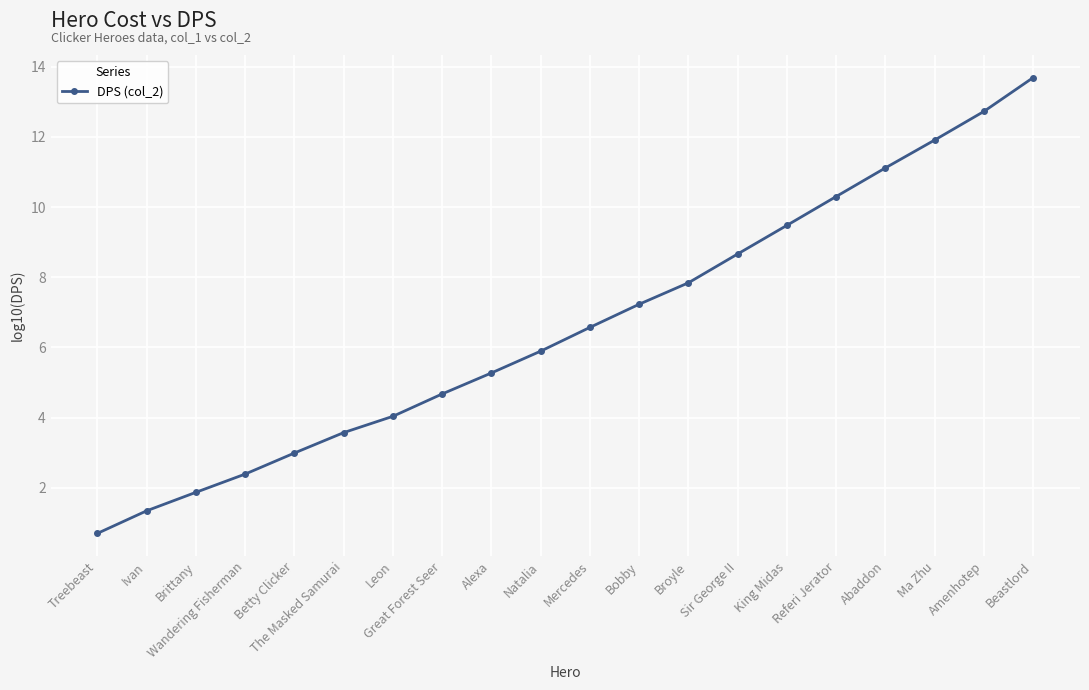

Where is the data nearest to the value 7?

Bobby